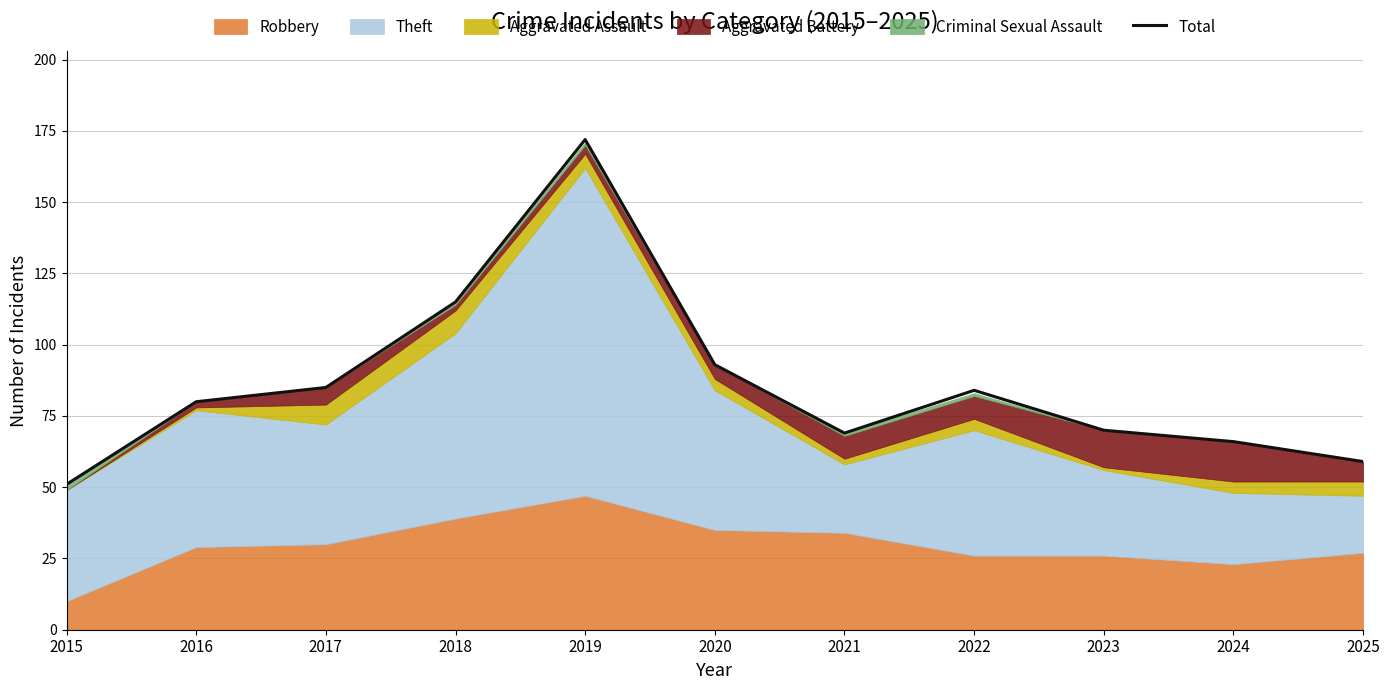

How many interior local peaks (higher than both neighbors) does the data have?

2